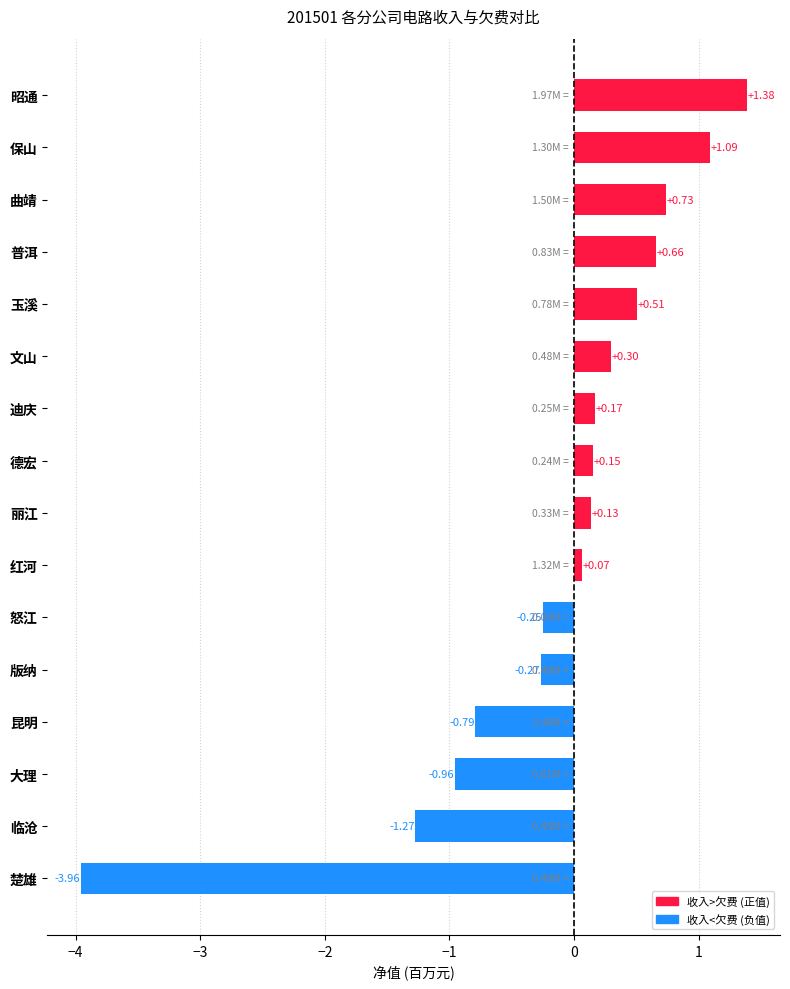

Rank the categories by value from lowest to highest.

楚雄, 临沧, 大理, 昆明, 版纳, 怒江, 红河, 丽江, 德宏, 迪庆, 文山, 玉溪, 普洱, 曲靖, 保山, 昭通